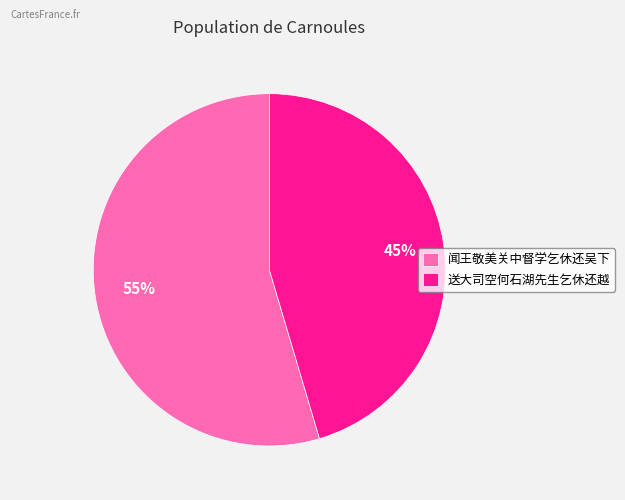

Rank the categories by value from highest to lowest.

闻王敬美关中督学乞休还吴下, 送大司空何石湖先生乞休还越